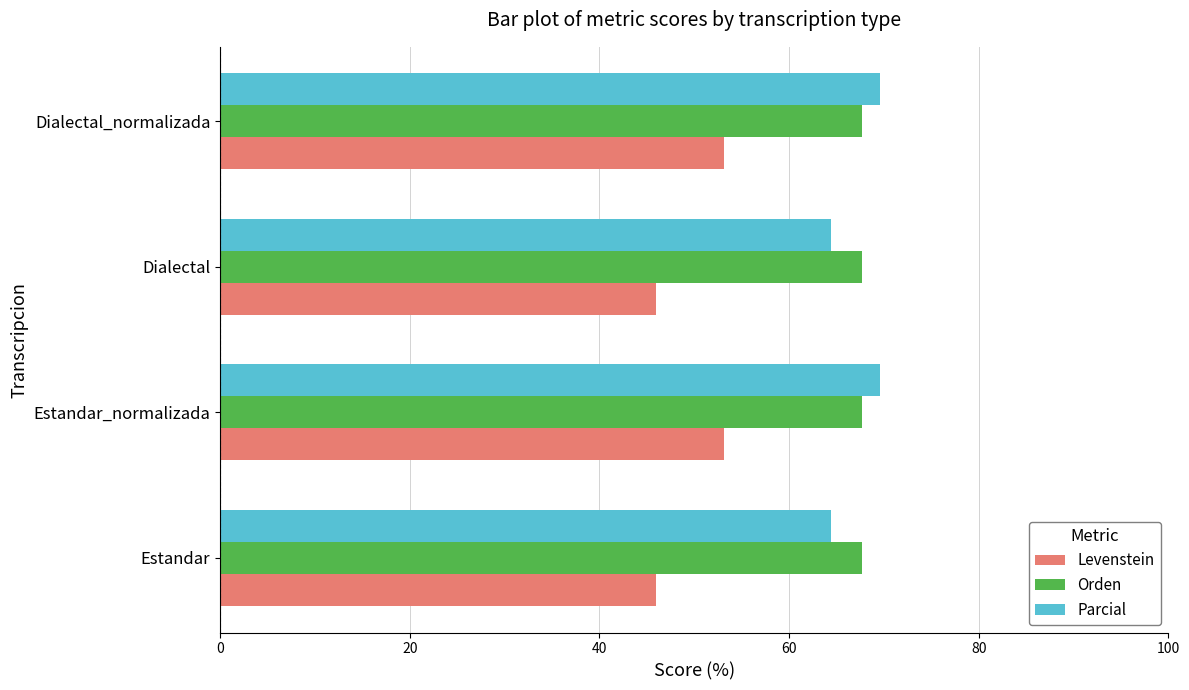

What is the maximum value for Orden?

67.7